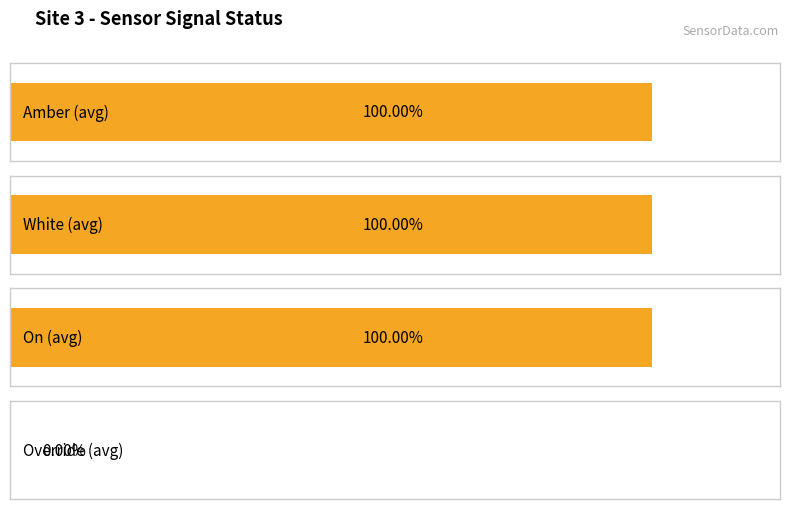

Are the bars grouped side by side (vs. stacked)?

Yes